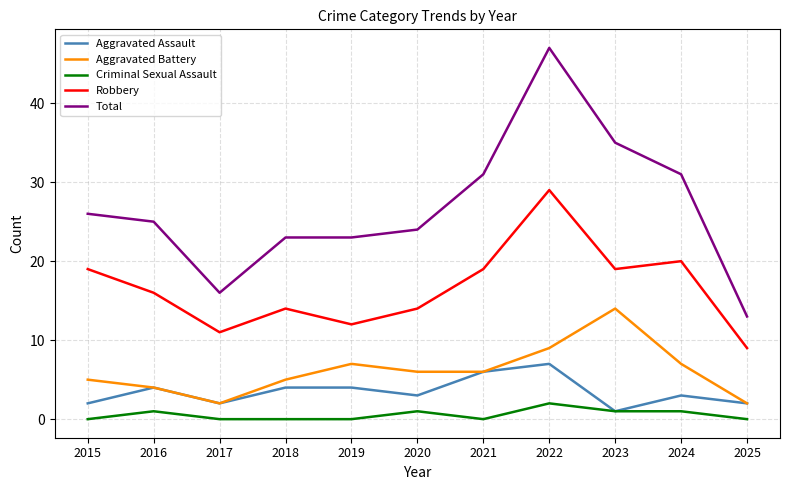

True or false: Robbery and Criminal Sexual Assault cross at least once.

False